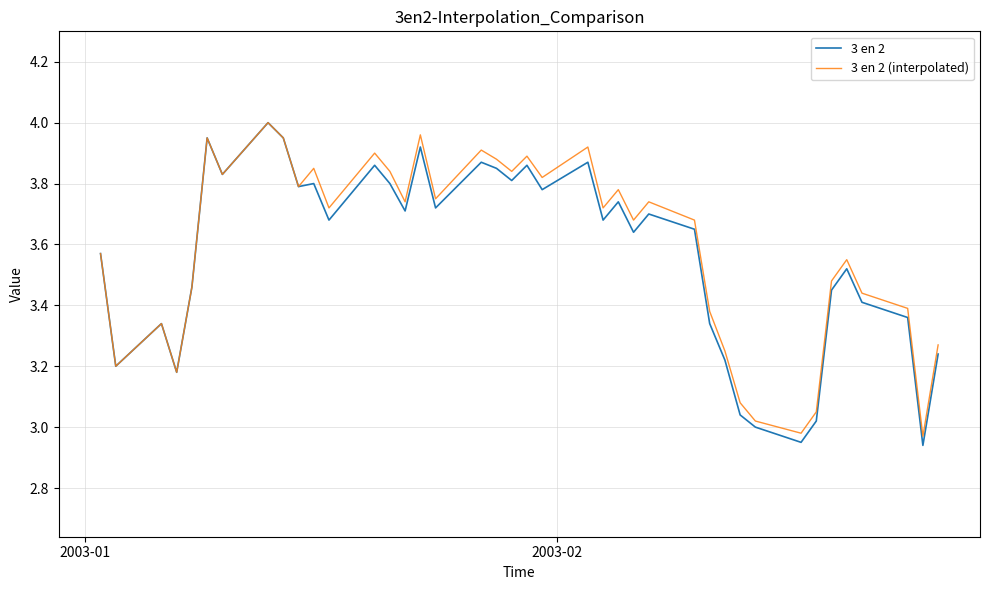

Which series has the widest spread of values?

3 en 2